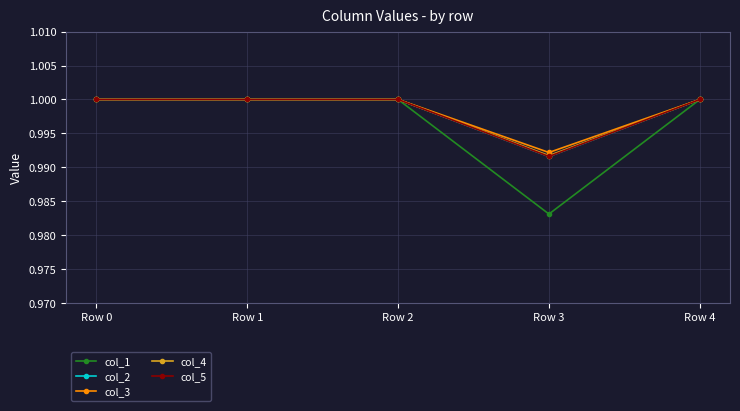

Read the col_5 value at Row 1.

1.0